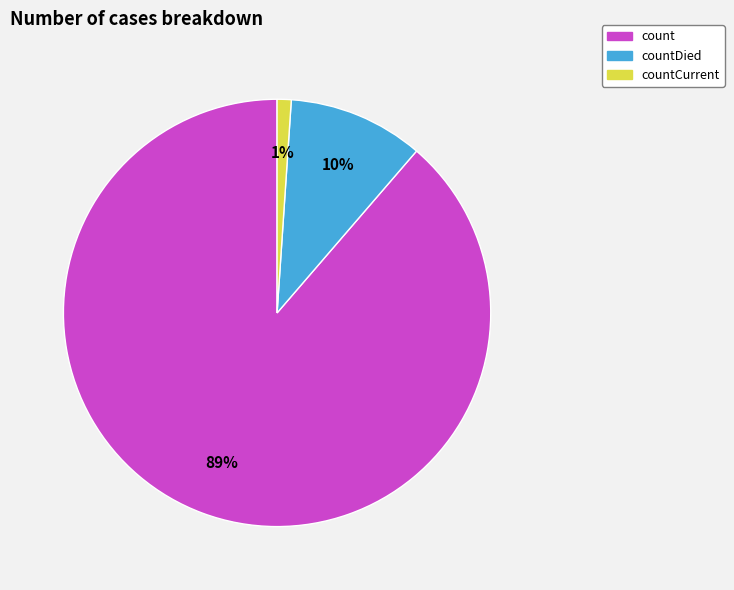

Is there any slice that represents more than half of the pie?

Yes